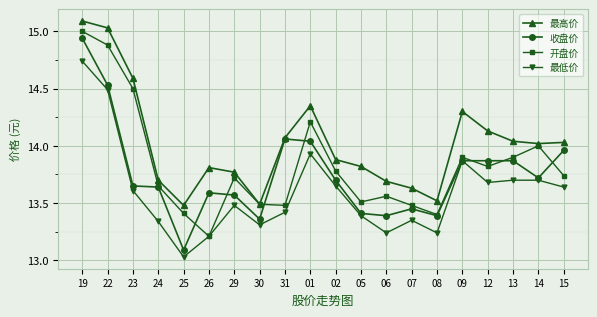

What is the total value across all series at 09?

55.9